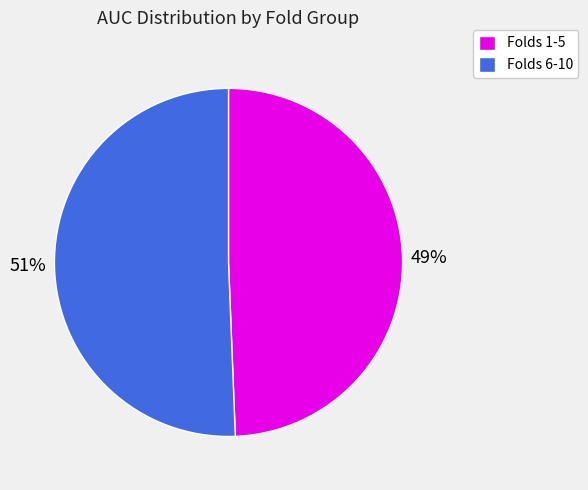

Which category has the smallest portion of the pie?

Folds 1-5